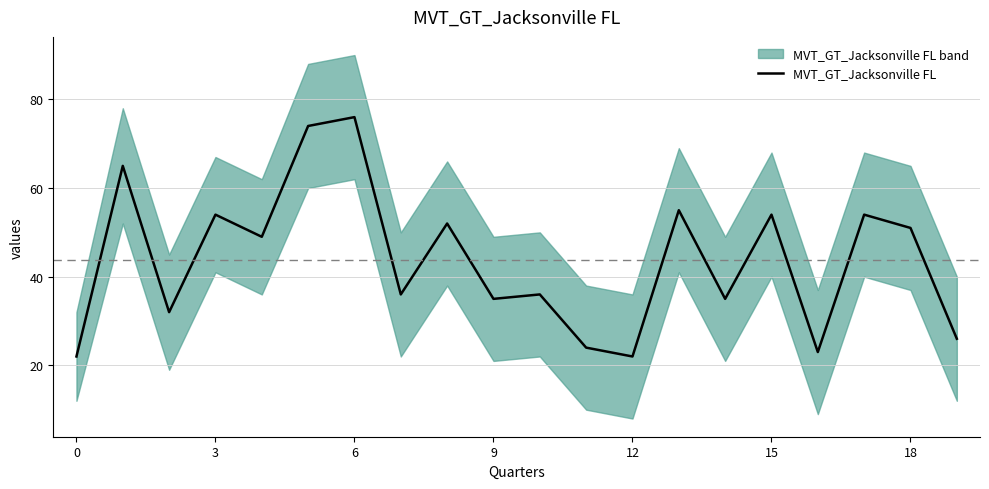

How many lines are shown in the chart?

1